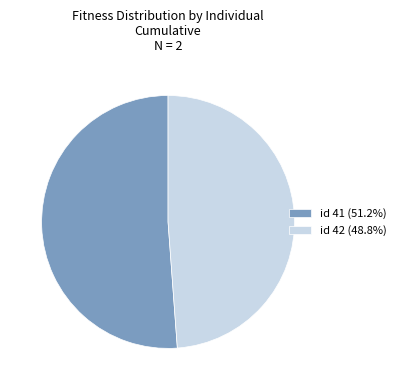

Do id 41 (51.2%) and id 42 (48.8%) together represent more than half of the pie?

Yes